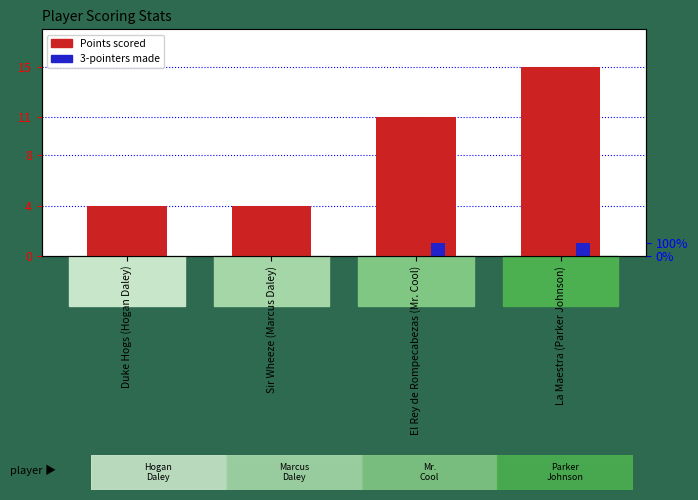

Rank the categories by Points value from highest to lowest.

La Maestra (Parker Johnson), El Rey de Rompecabezas (Mr. Cool), Duke Hogs (Hogan Daley), Sir Wheeze (Marcus Daley)